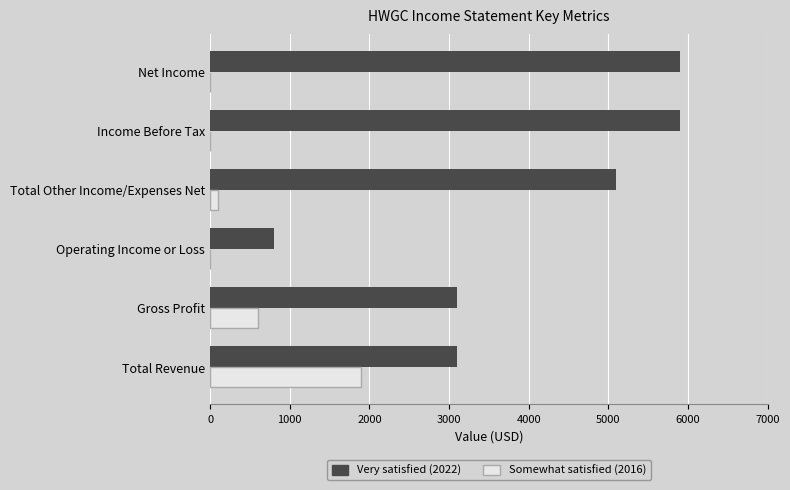

What is the total value across all series at Net Income?

5900